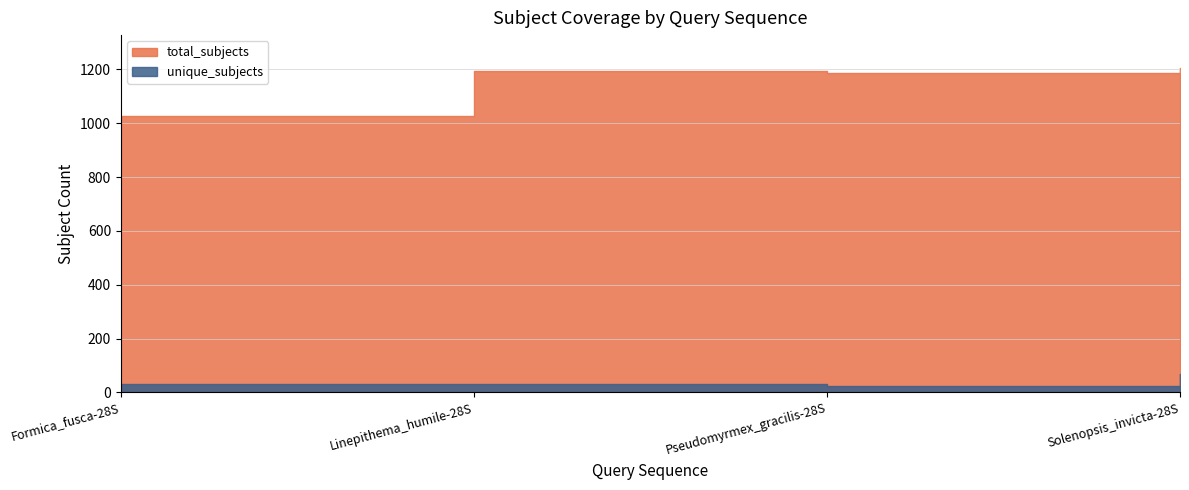

In total_subjects, how many points are lower than both neighbors (excluding endpoints)?

1